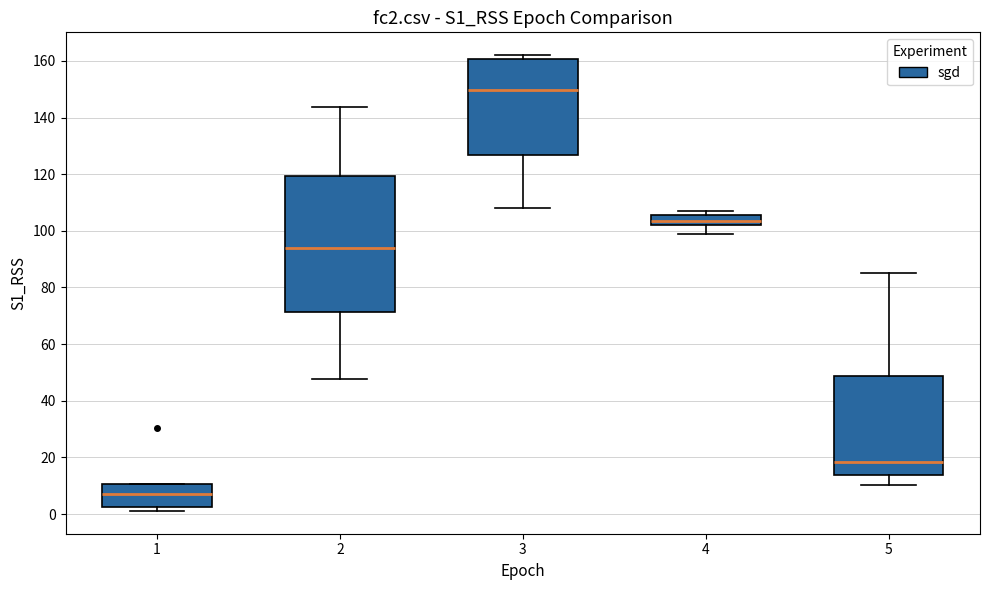

Where is the lower edge of the box at x = 1 on the y-axis? The values are not printed on the chart, so give them approximately, as read against the axis.

2